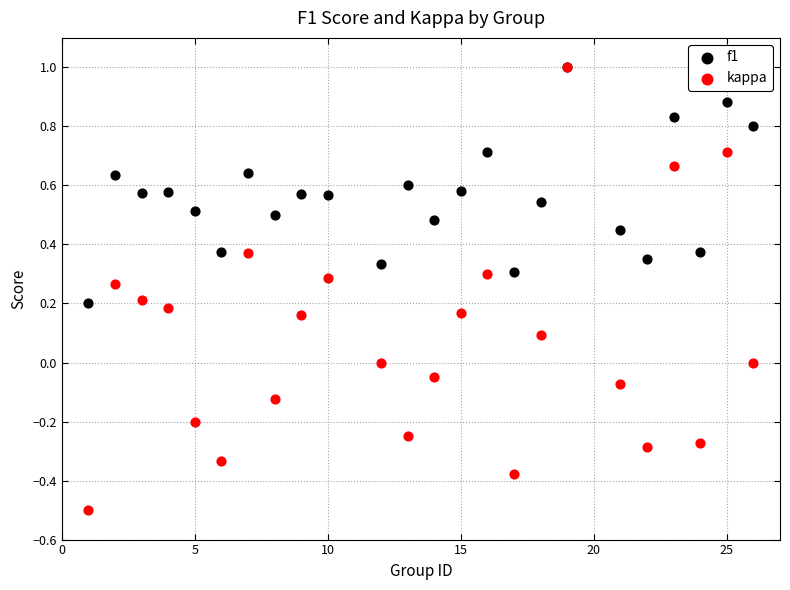

What are all the series names shown in the legend?

f1, kappa